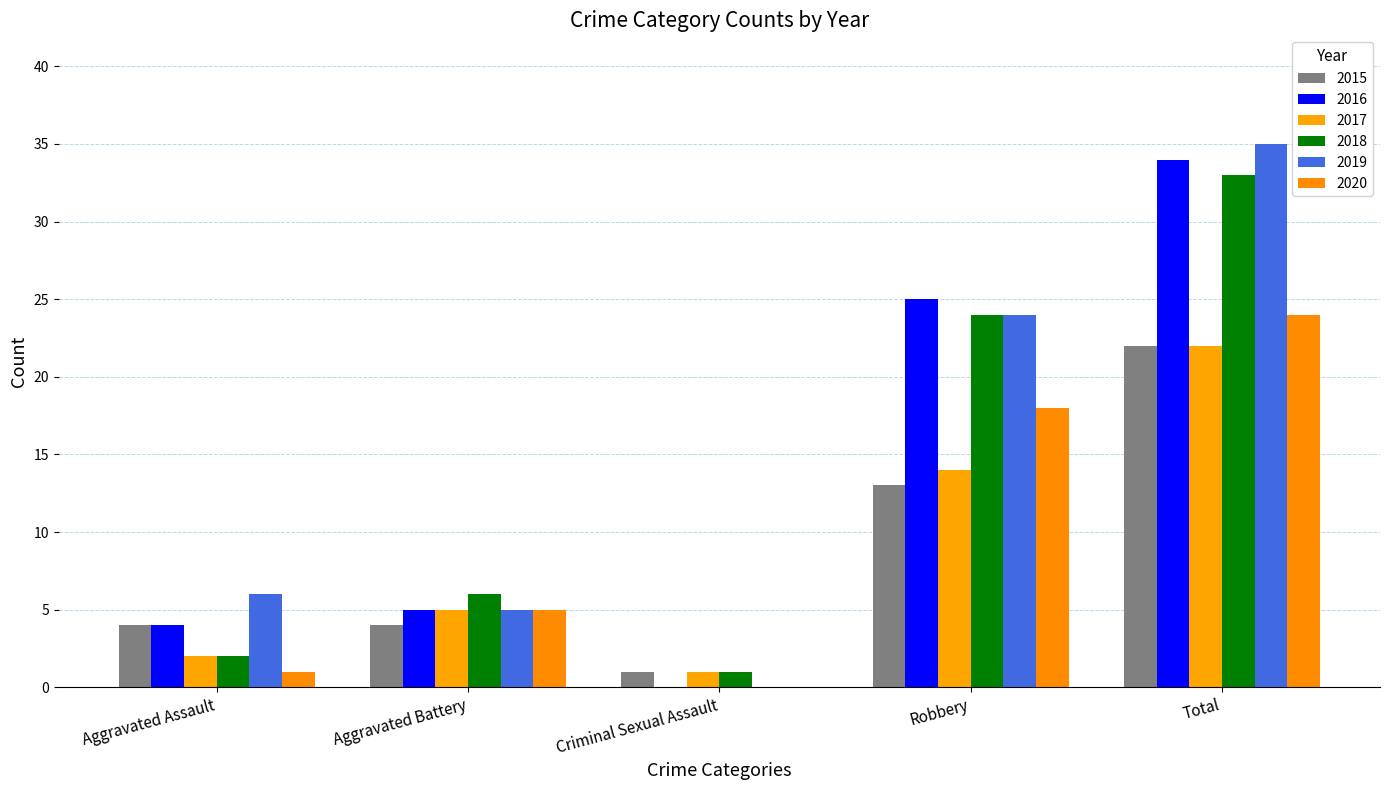

What is the difference between the 2019 values at Aggravated Battery and Criminal Sexual Assault?

5